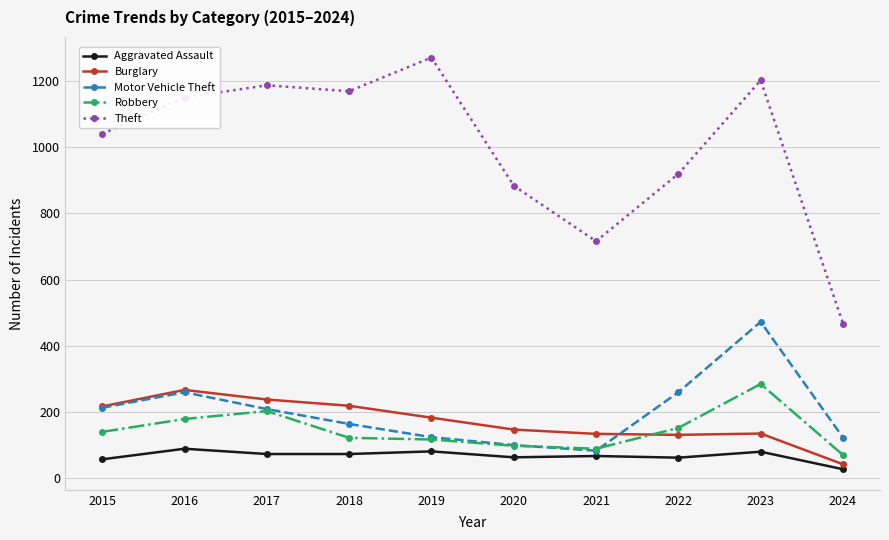

What is the sum of the Burglary values at 2018 and 2021?

351